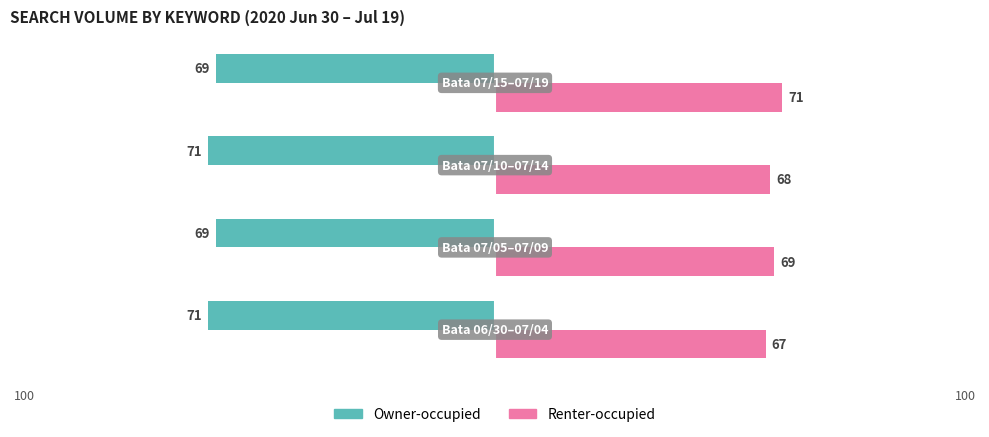

How many distinct data groups are displayed?

2